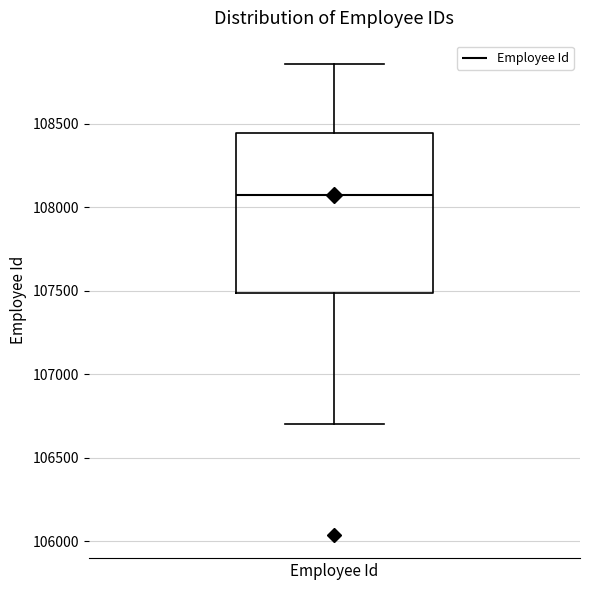

Transcribe this box plot: give where the median line is, the range the box spans, and where the two whiskers end, as read against the y-axis. The values are not printed on the chart, so give them approximately, as read against the axis.

median 108050, box 107500 to 108450, whiskers 106700 to 108850